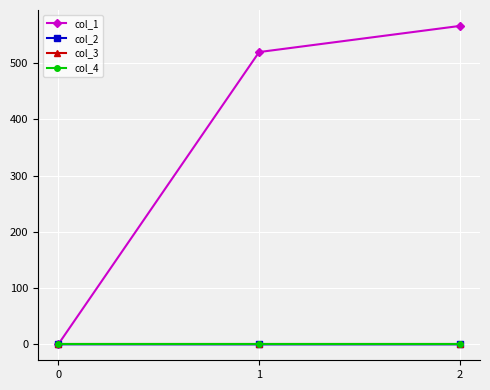

Is this an area chart (filled region under the line)?

No